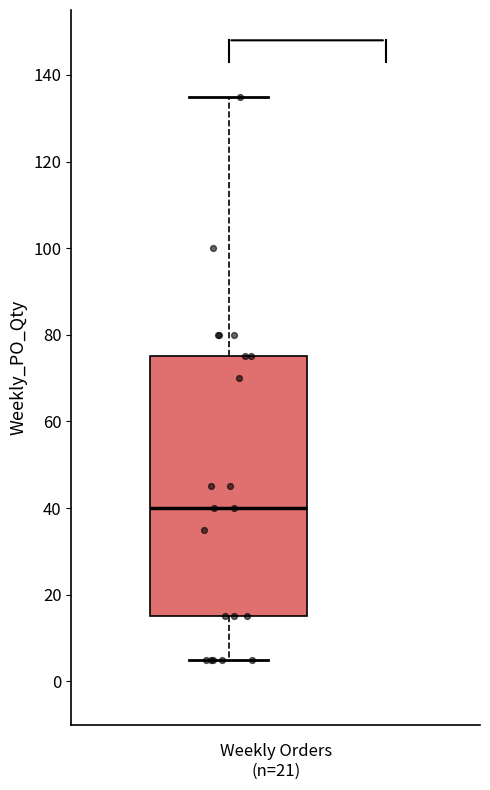

Read this box plot against the y-axis: the position of the median line, the range covered by the box, and the ends of both whiskers. The values are not printed on the chart, so give them approximately, as read against the axis.

median 40, box 16 to 76, whiskers 6 to 136